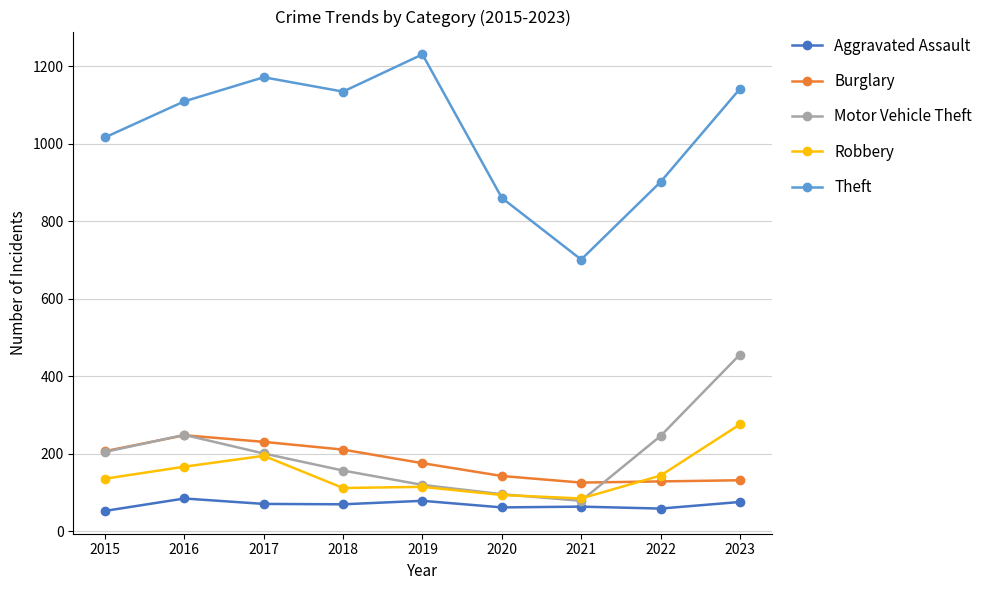

What are all the series names shown in the legend?

Aggravated Assault, Burglary, Motor Vehicle Theft, Robbery, Theft